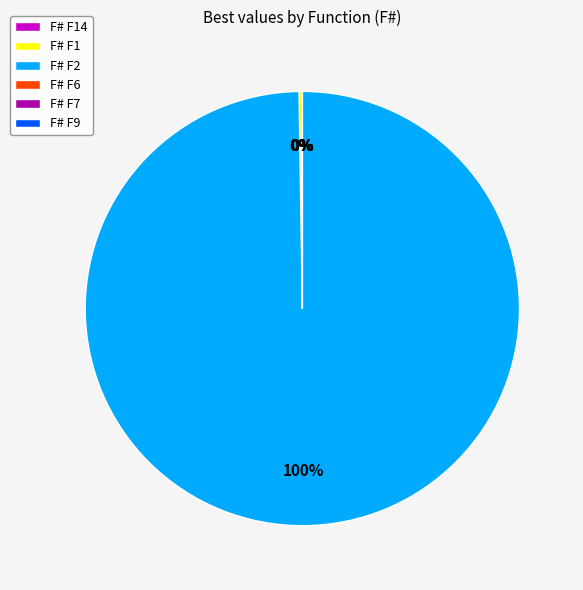

Is it true that F# F2 is 86% of the pie?

False